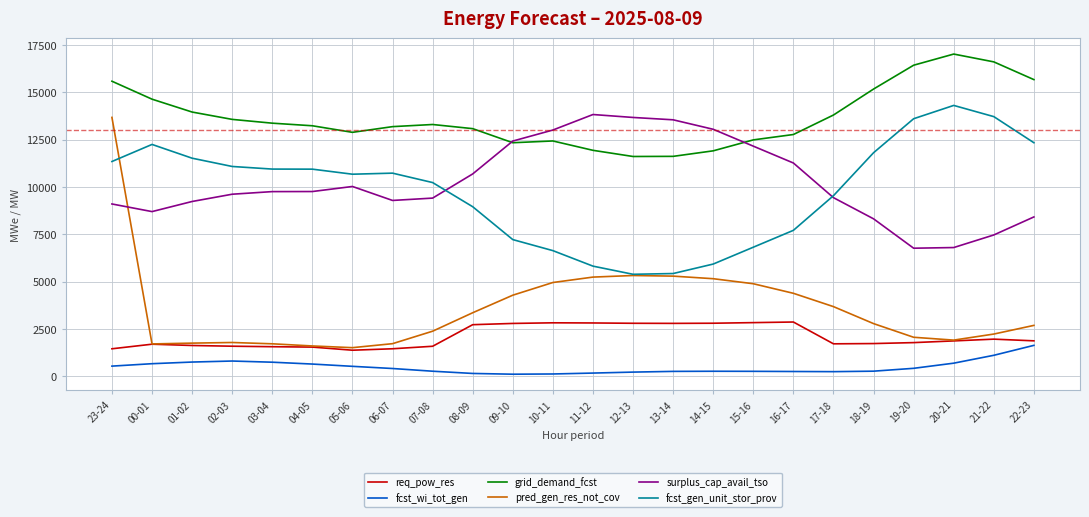

Which series has the widest spread of values?

pred_gen_res_not_cov